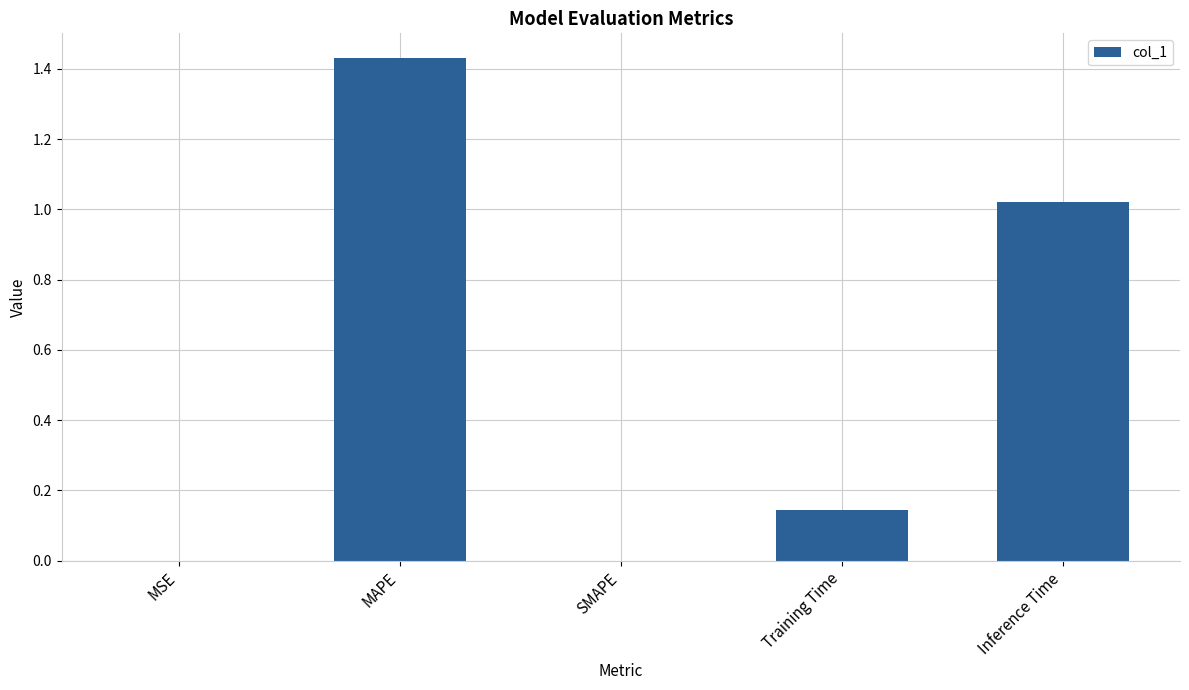

Count the number of data series in this chart.

1